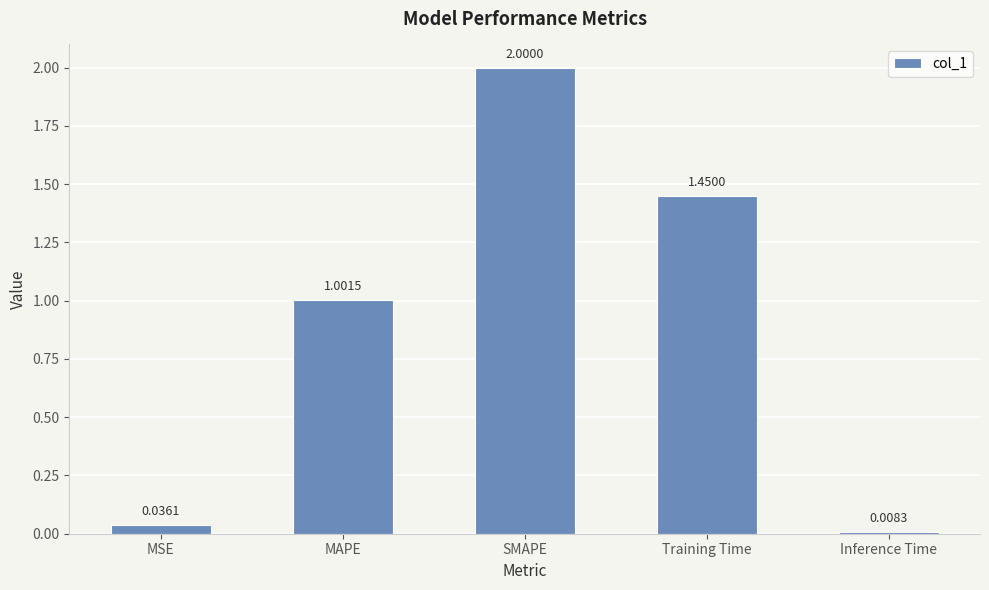

At which category does the chart reach its minimum across all series?

Inference Time